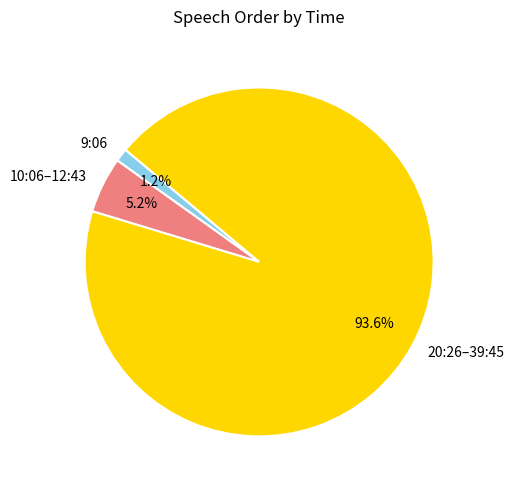

Rank the categories by value from lowest to highest.

9:06, 10:06–12:43, 20:26–39:45